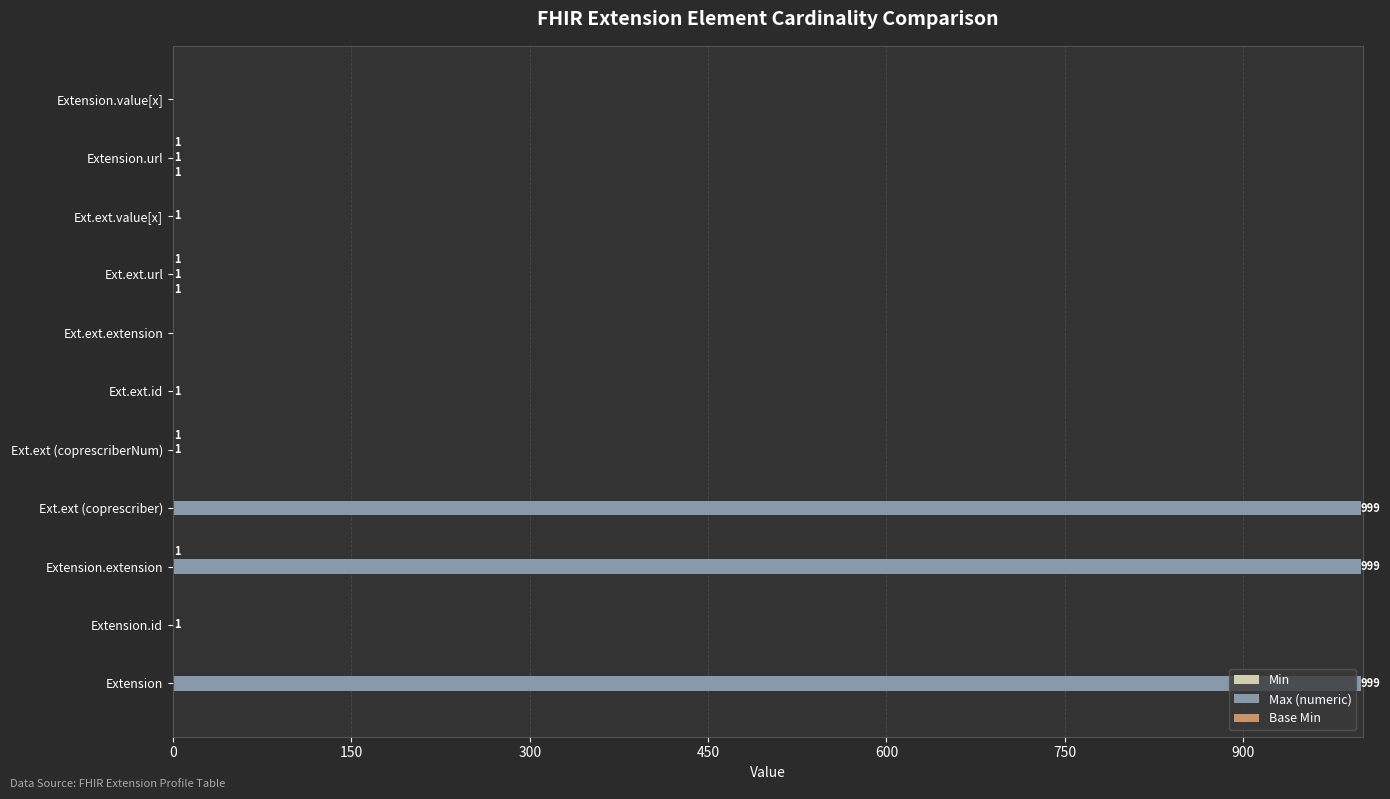

What is the sum of all Max (numeric) values?

3003